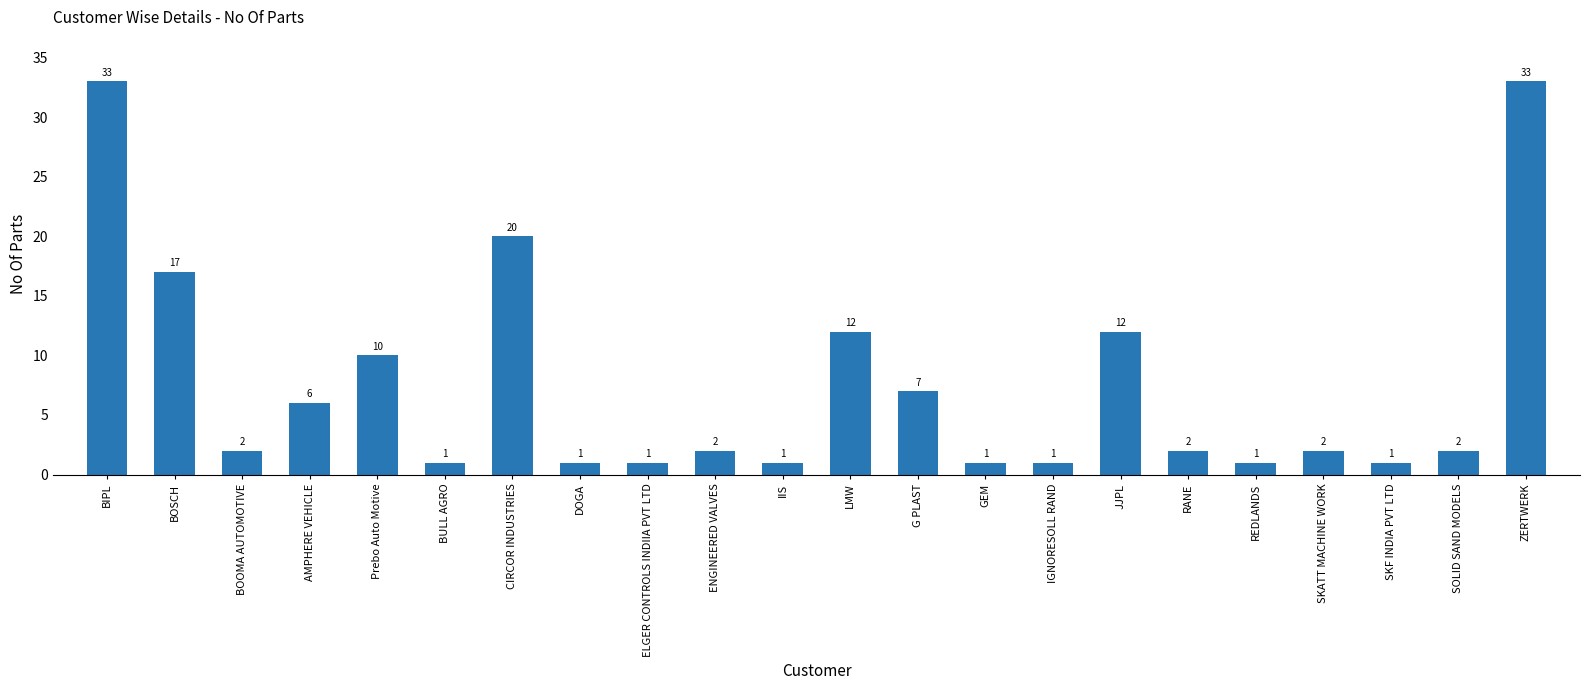

At which label does the data first exceed 2?

BIPL